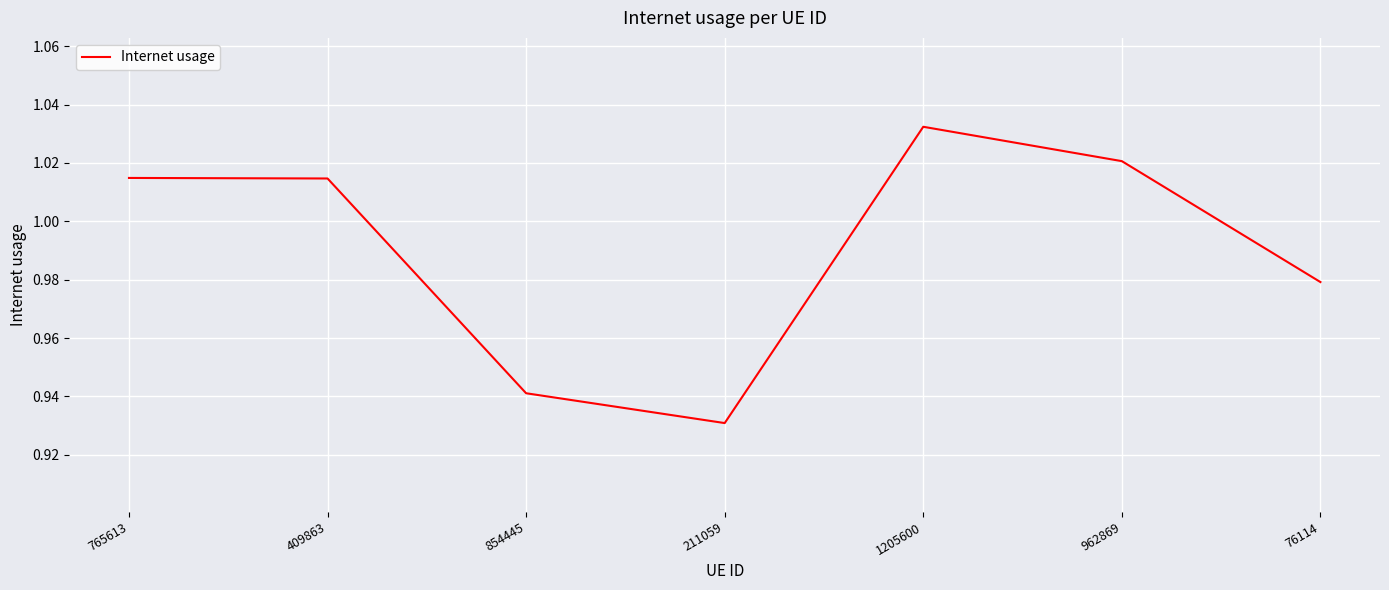

At which label does the data first exceed 1?

765613